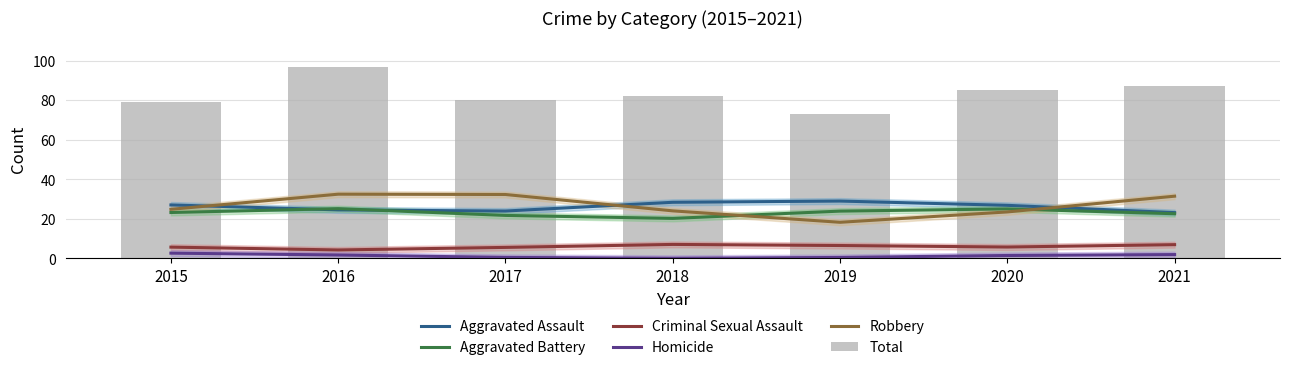

How many values in the Total series exceed 82?

3